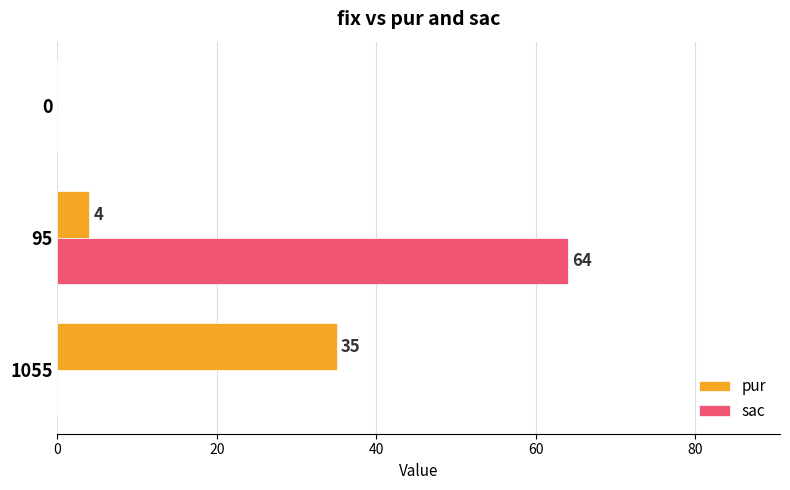

How many data points does each series have?

3